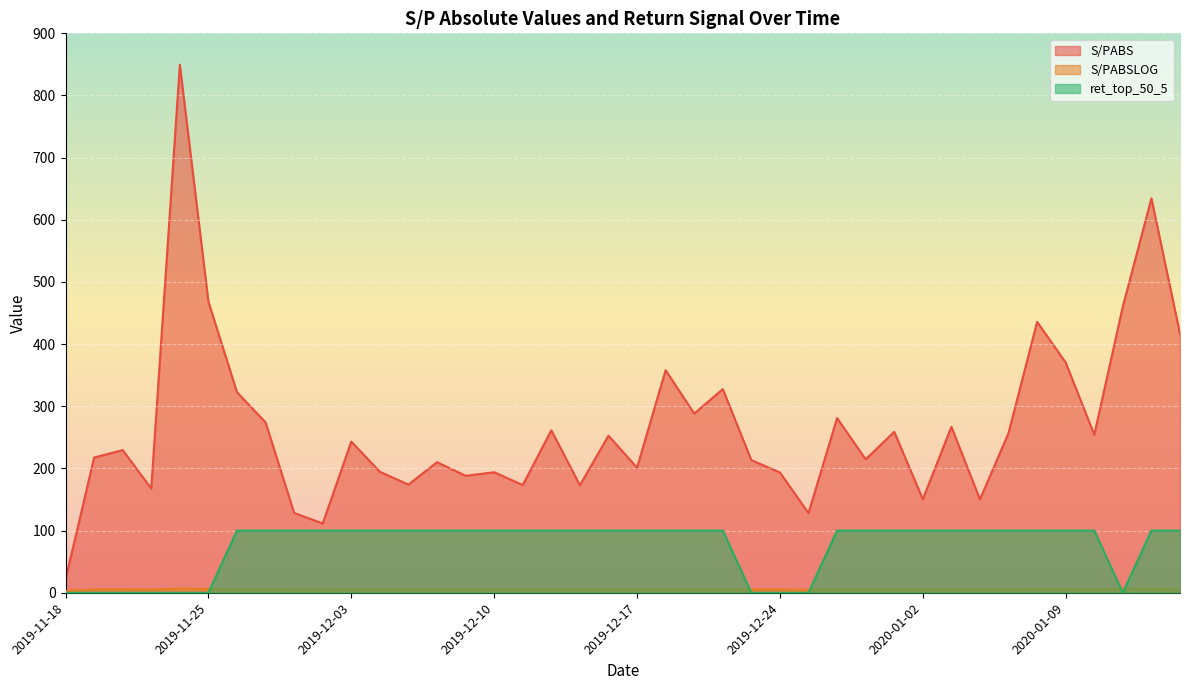

Which series changed the most between 2019-11-21 and 2019-12-05?

ret_top_50_5